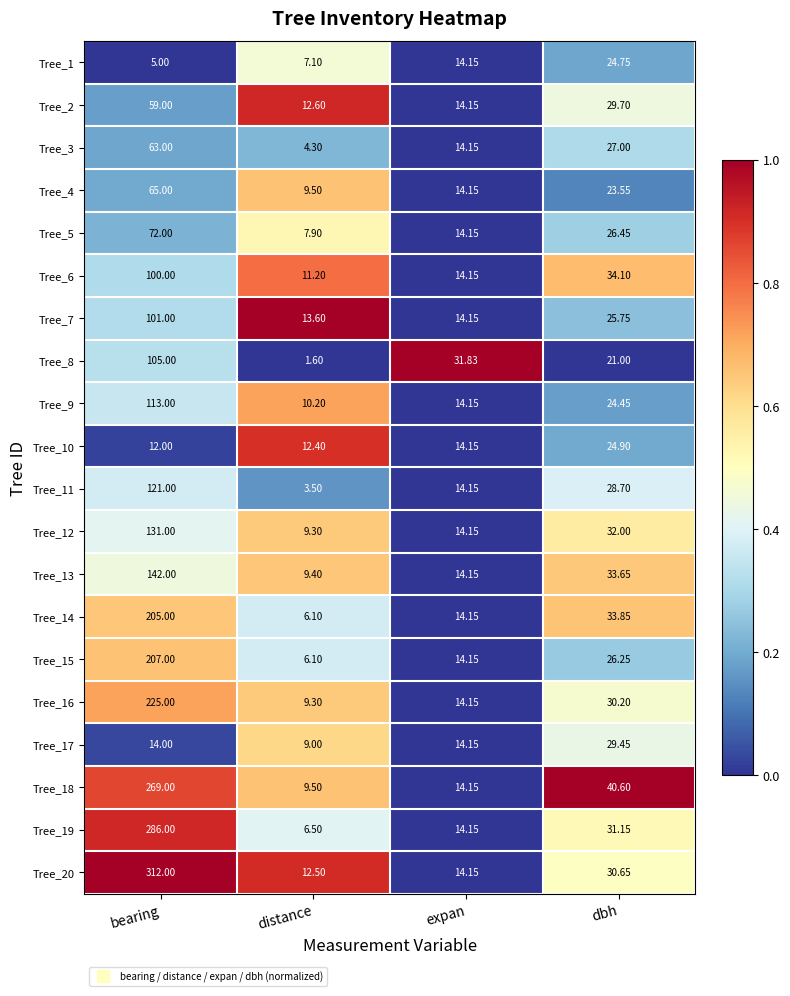

What is the maximum value shown in the chart?

312.0